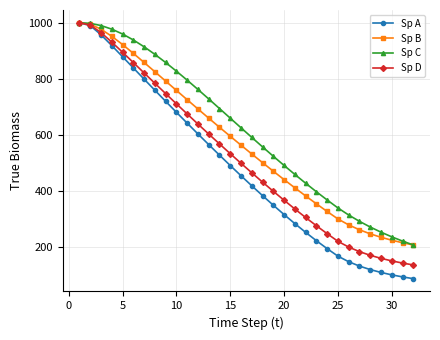

What is the maximum value shown in the chart?

1000.0